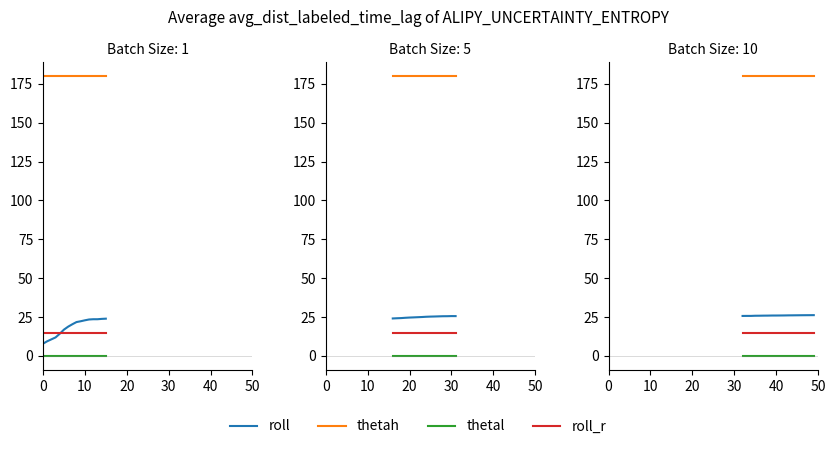

True or false: roll_r has a value of 4.9 at 15.

False